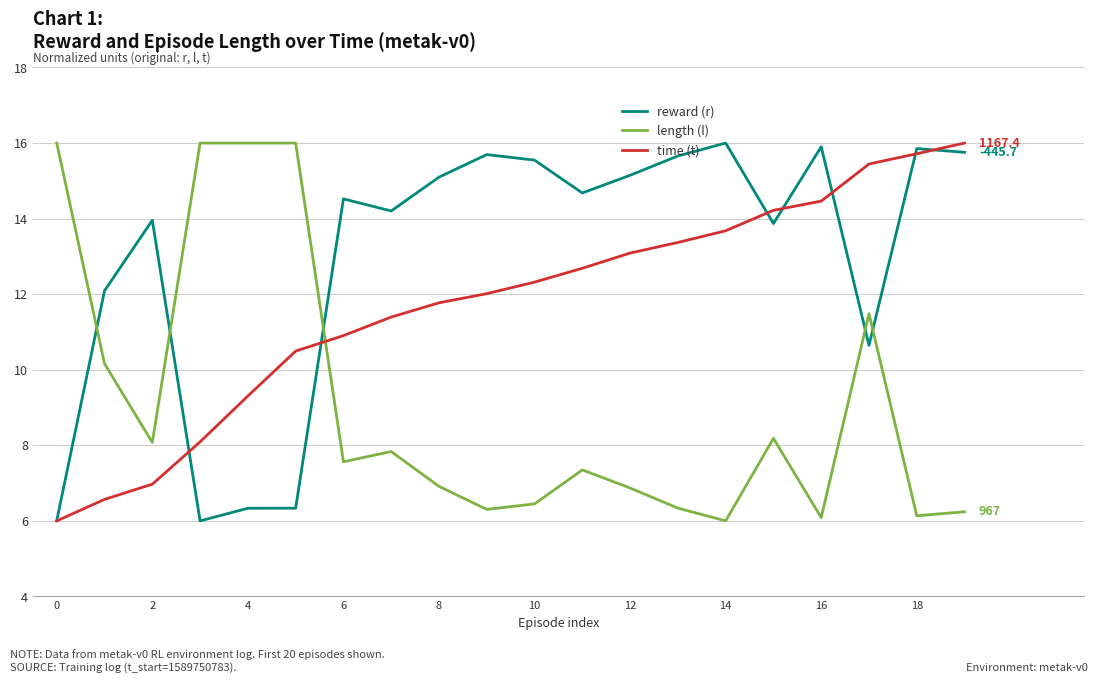

Rank the series by their average value, from lowest to highest.

length (l), time (t), reward (r)